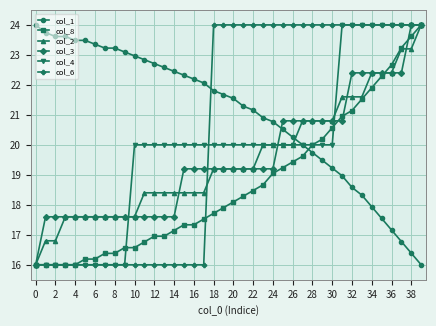

What is the minimum value shown in the chart?

16.0